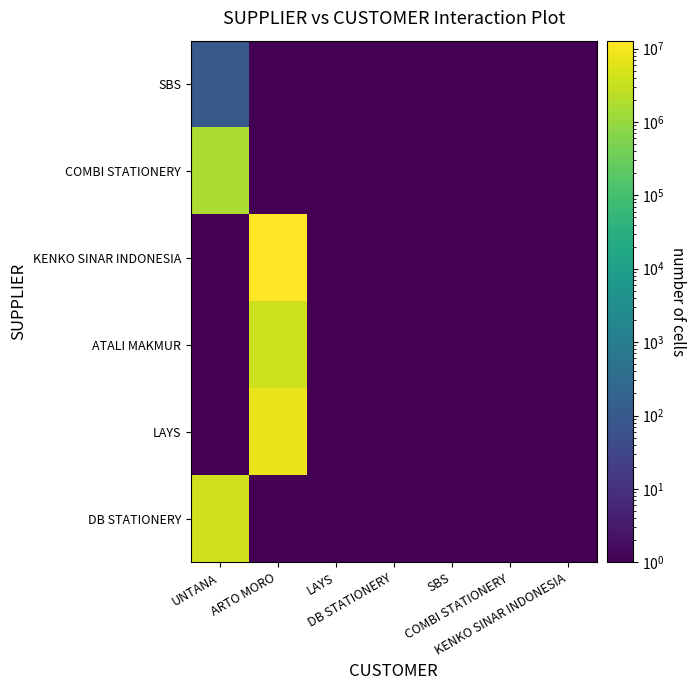

What is the total value across all series at KENKO SINAR INDONESIA?

0.6